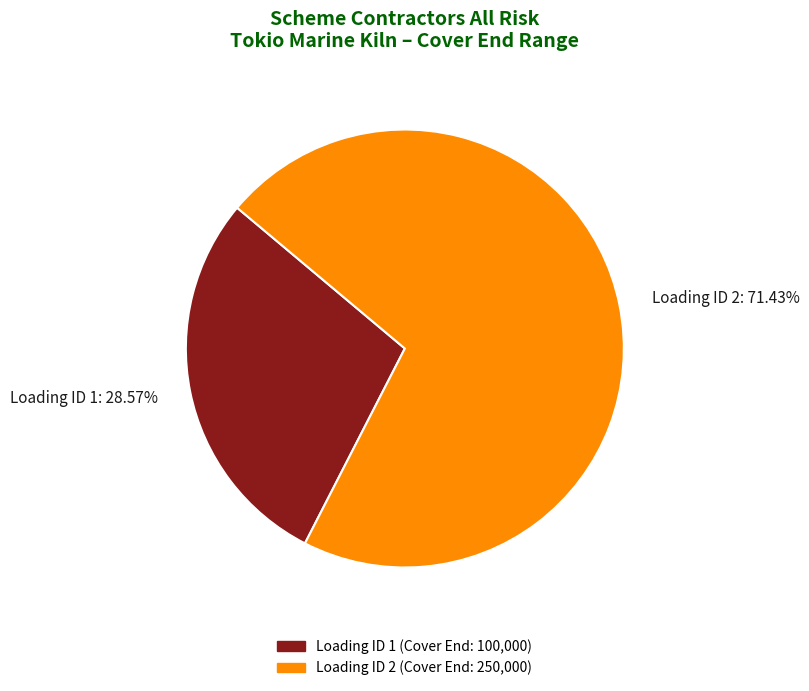

Combined, do Loading ID 2: 71.43% and Loading ID 1: 28.57% account for over 50%?

Yes